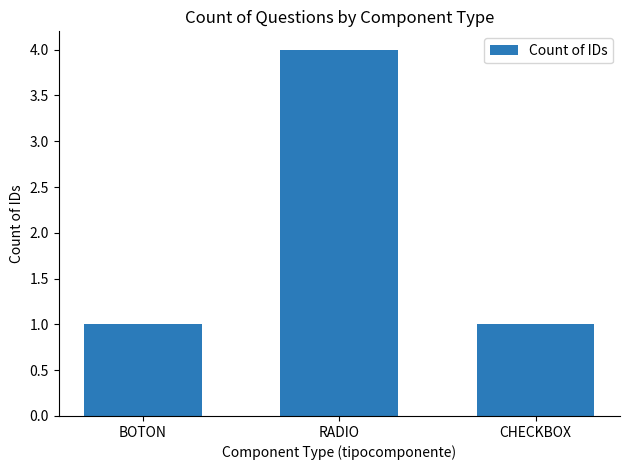

How many bars are there in total?

3